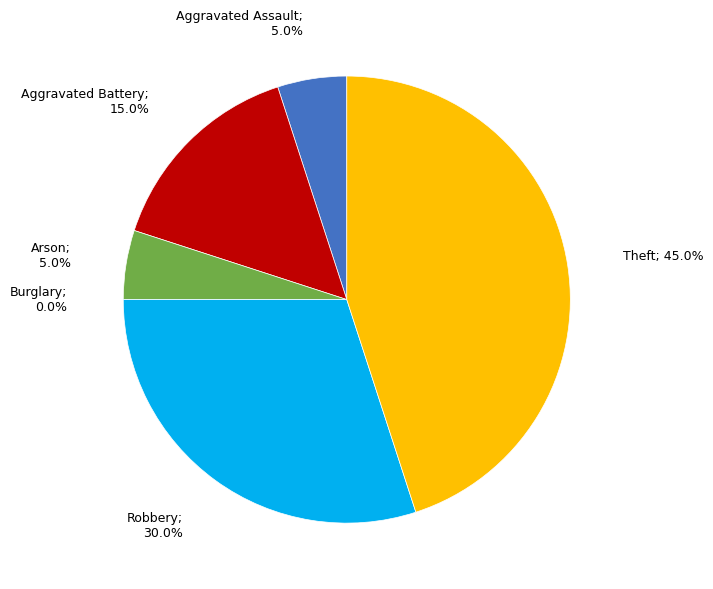

To the nearest percent, what is the combined percentage of Burglary and Aggravated Assault?

5%